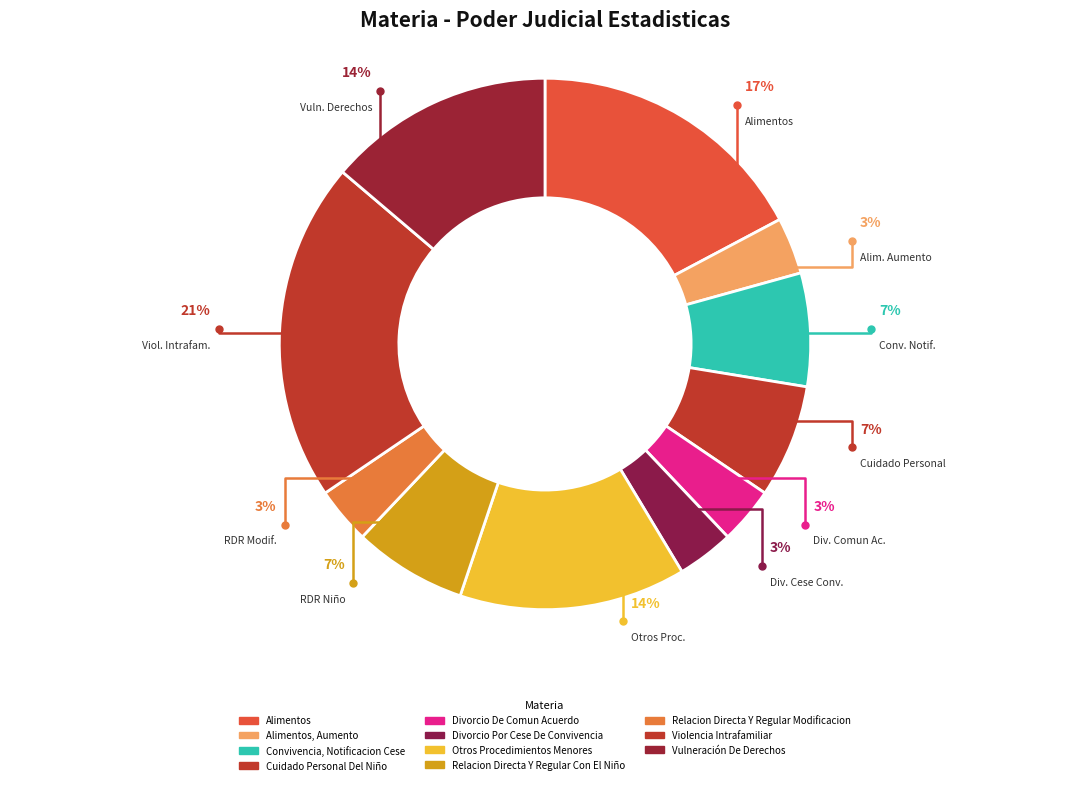

What is the smallest slice in the pie chart?

Alimentos, Aumento